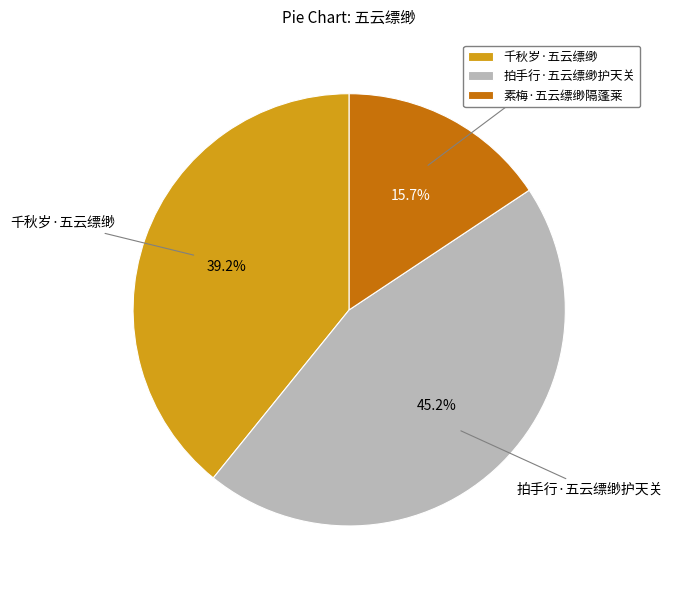

Does any single category account for the majority?

No